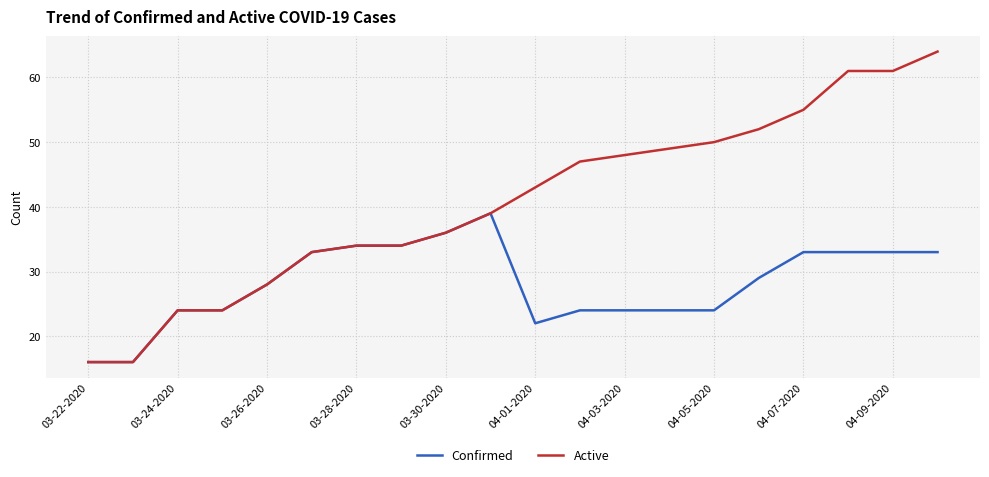

How many lines are shown in the chart?

2